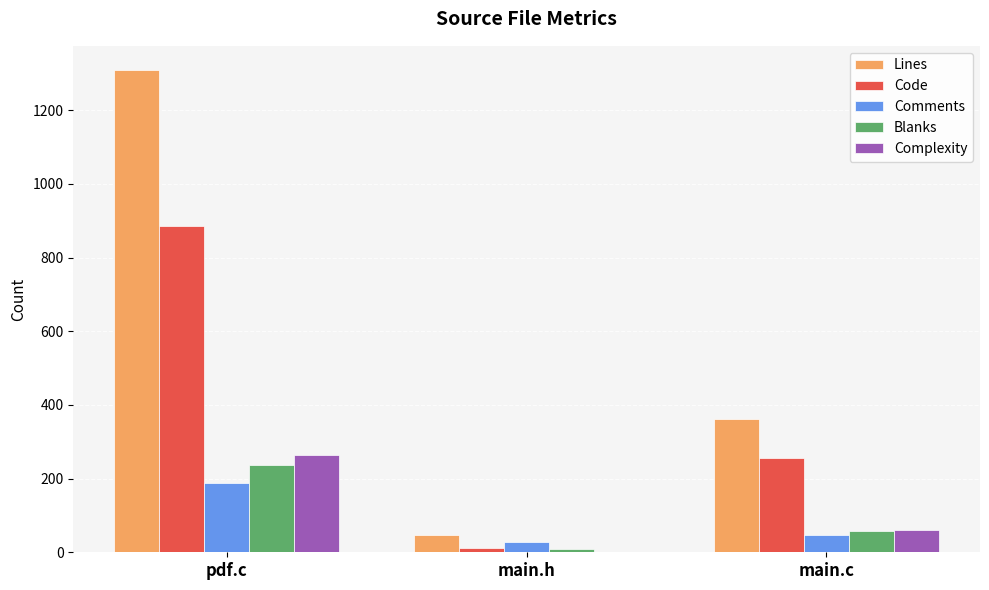

Which series has the largest total across all categories?

Lines